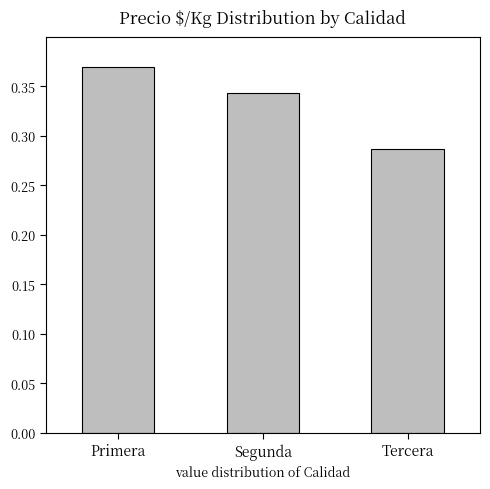

What is the sum of all values?

1.0